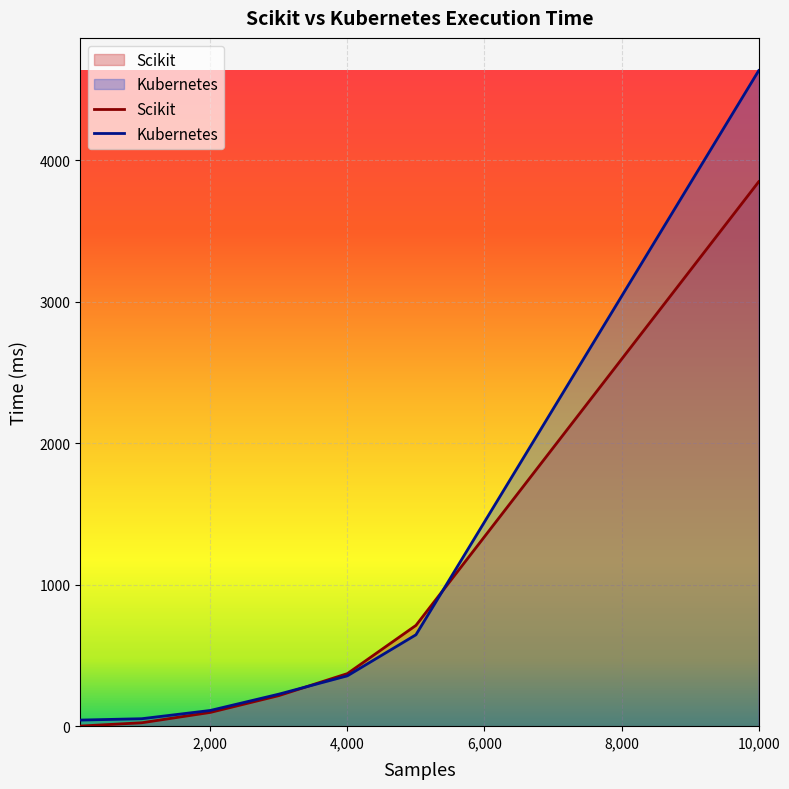

What is the difference between the Scikit values at 10000 and 3000?

3632.9